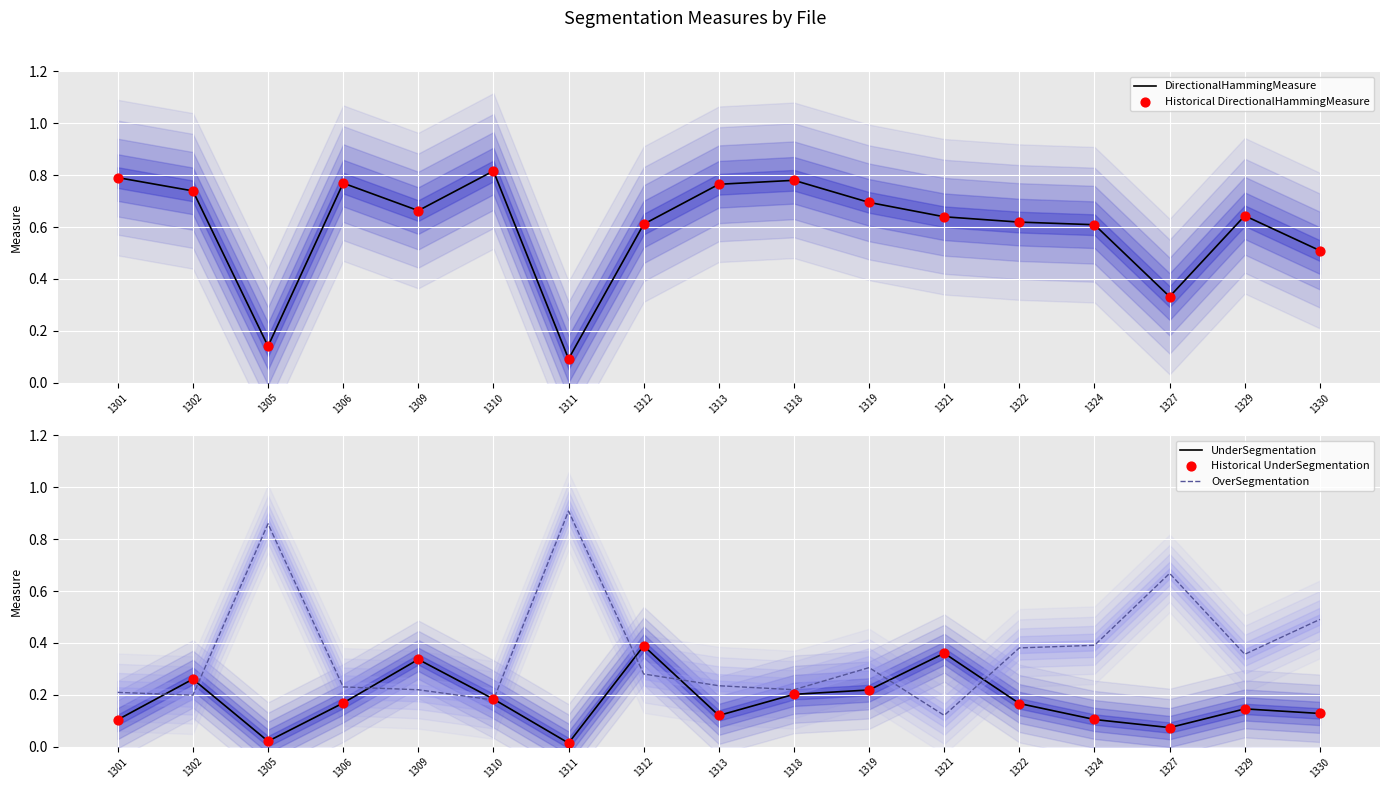

Which series reaches the minimum Y coordinate?

UnderSegmentation